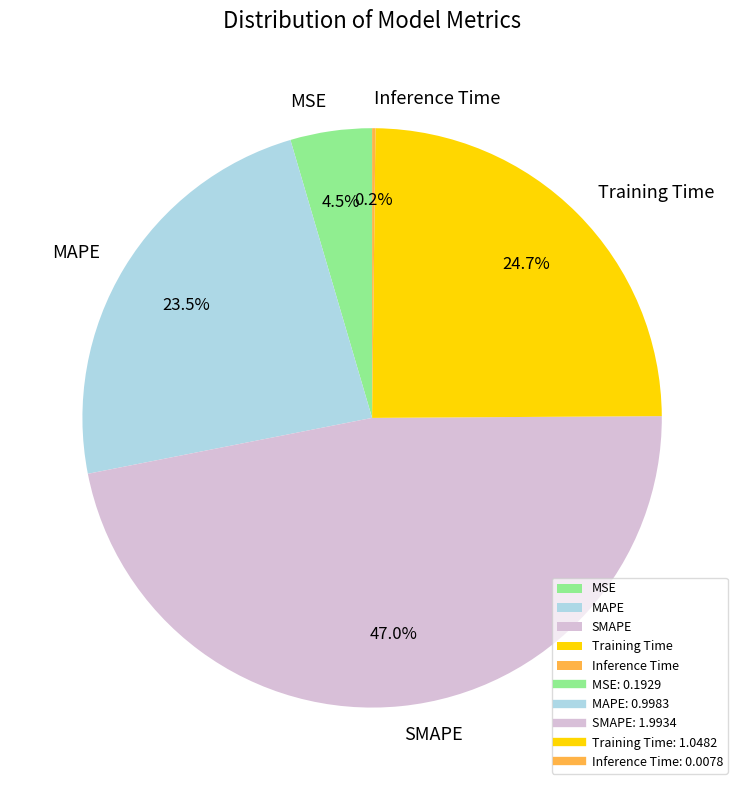

To the nearest percent, what is the average slice percentage?

20%